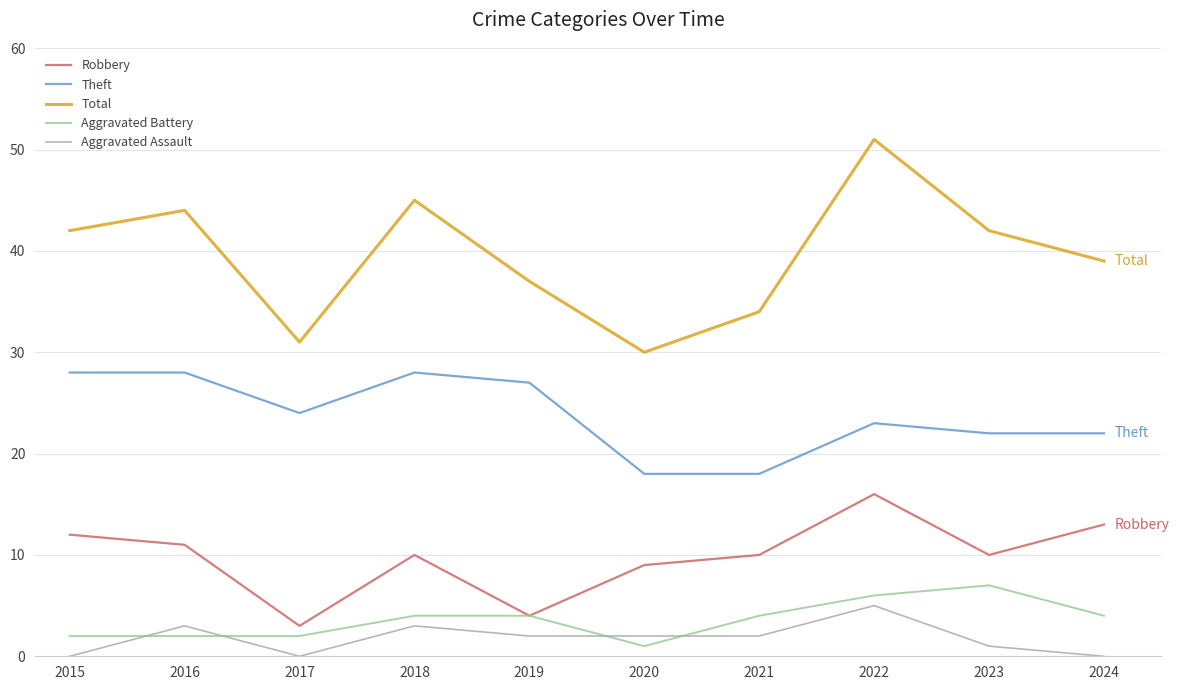

True or false: Total has a value of 30 at 2020.

True